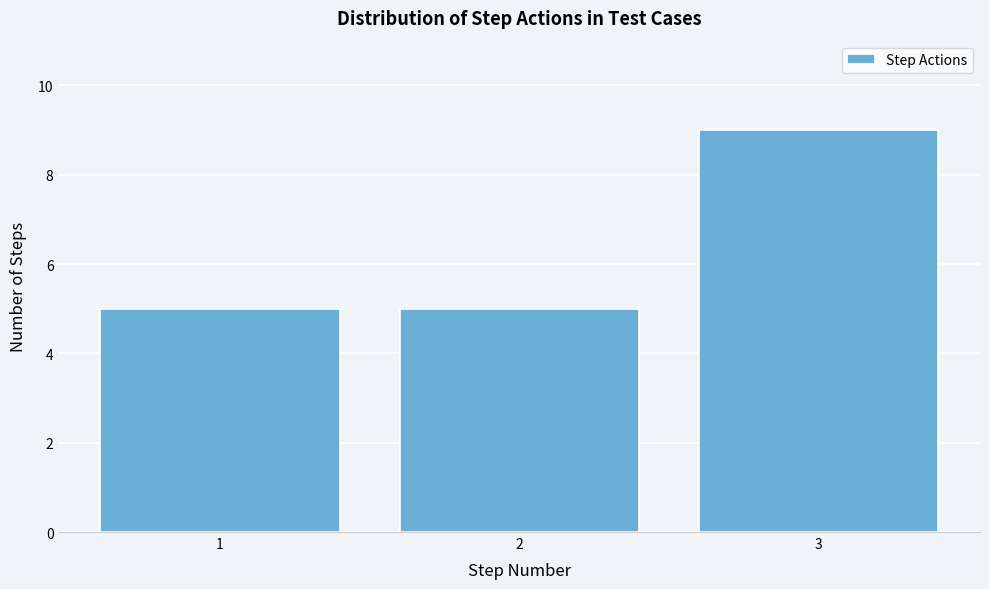

Over which range of the x-axis is the bar tallest?

2.5 to 3.5